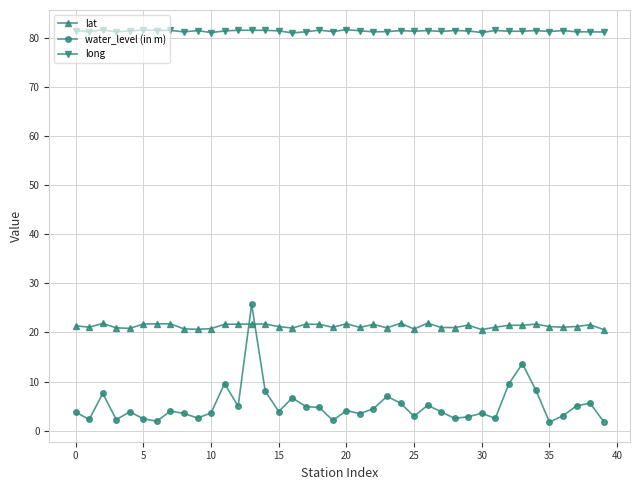

What is the difference between the second highest and second lowest values in the lat series?

1.3